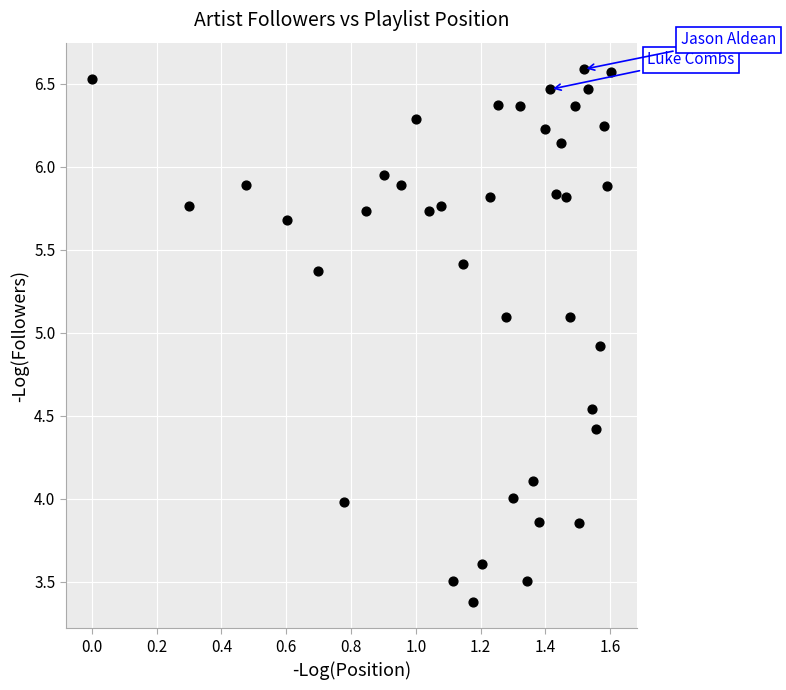

What is the range of Y values (max minus min)?

3.2